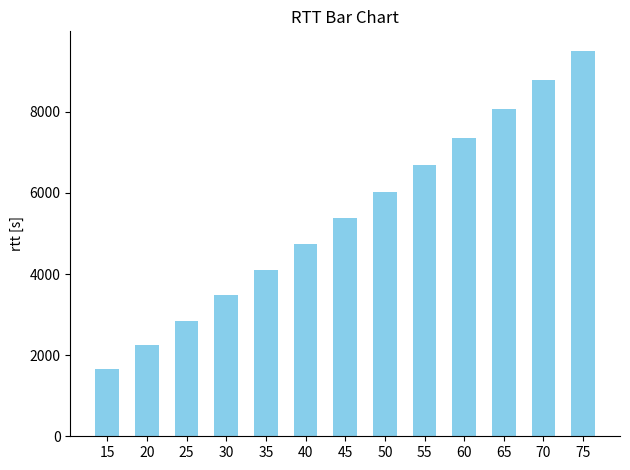

Reading right to left, what are all the values shown in this chart?

9510.2	8777.5	8059.8	7356.4	6678.3	6018.7	5371.1	4733.9	4099.8	3472.2	2854.5	2245.8	1648.9